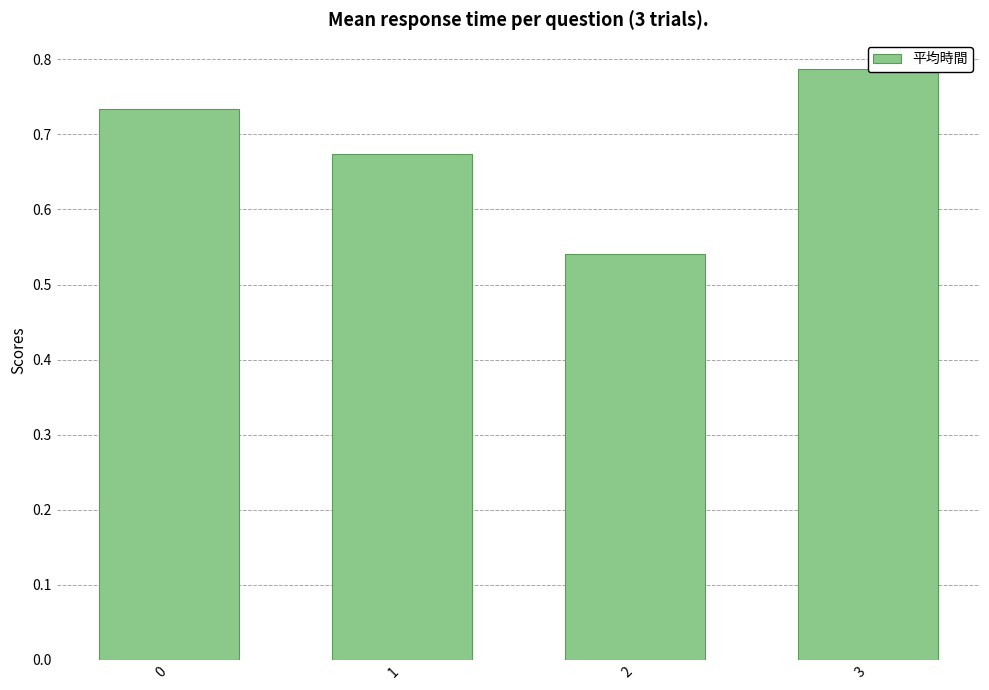

How many categories are shown in the chart?

4